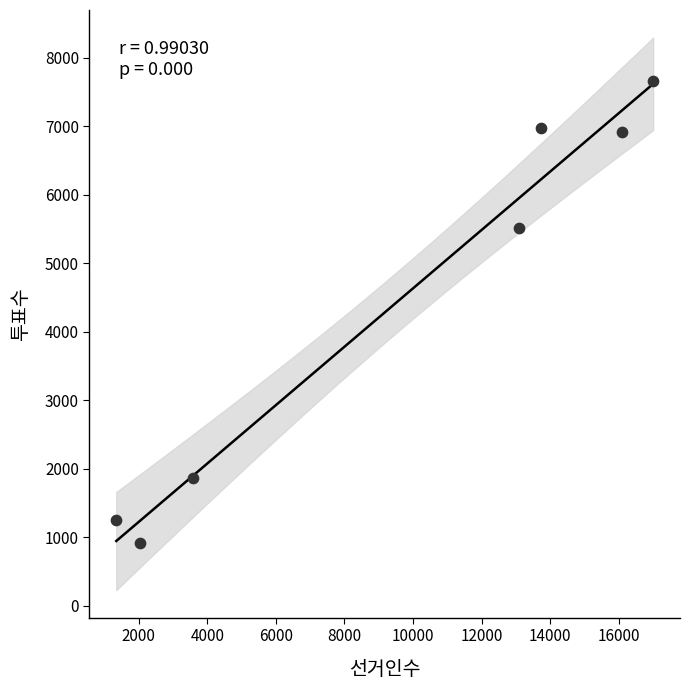

What Y value in the scatter plot is closest to 4290?

5513